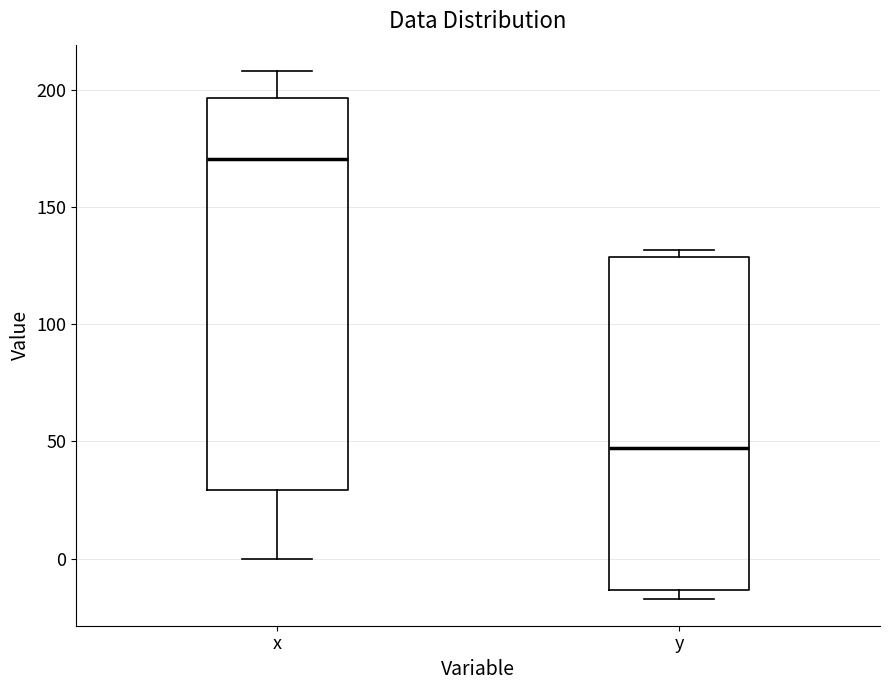

Where is the lower edge of the box for y on the y-axis? The values are not printed on the chart, so give them approximately, as read against the axis.

-15